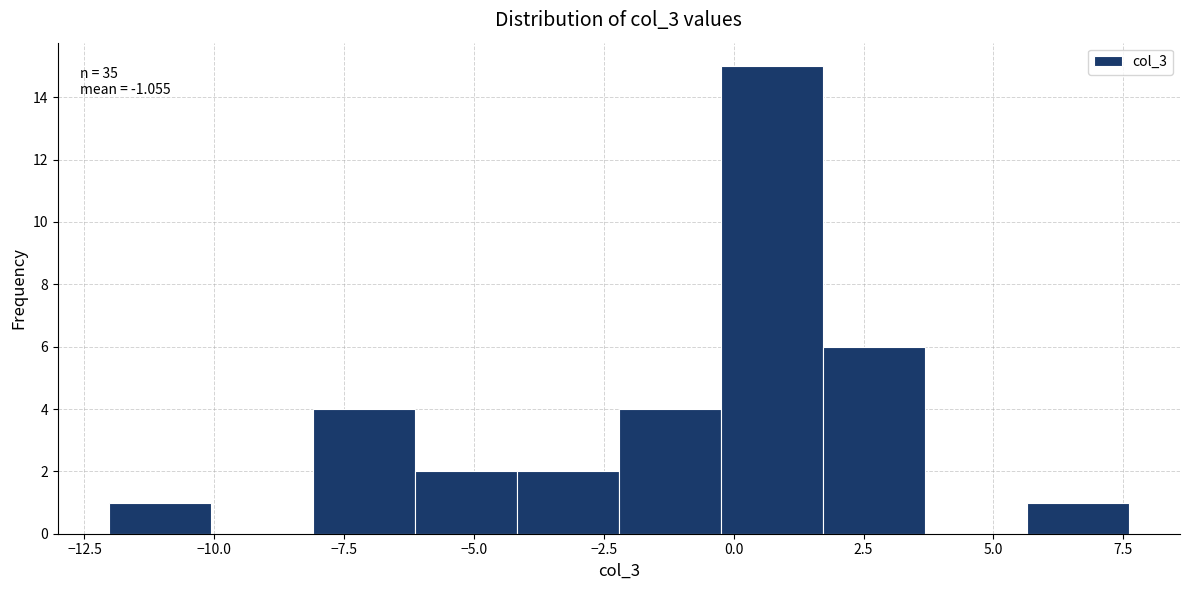

Read against the x-axis, roughly where is the centre of the tallest bar?

0.5